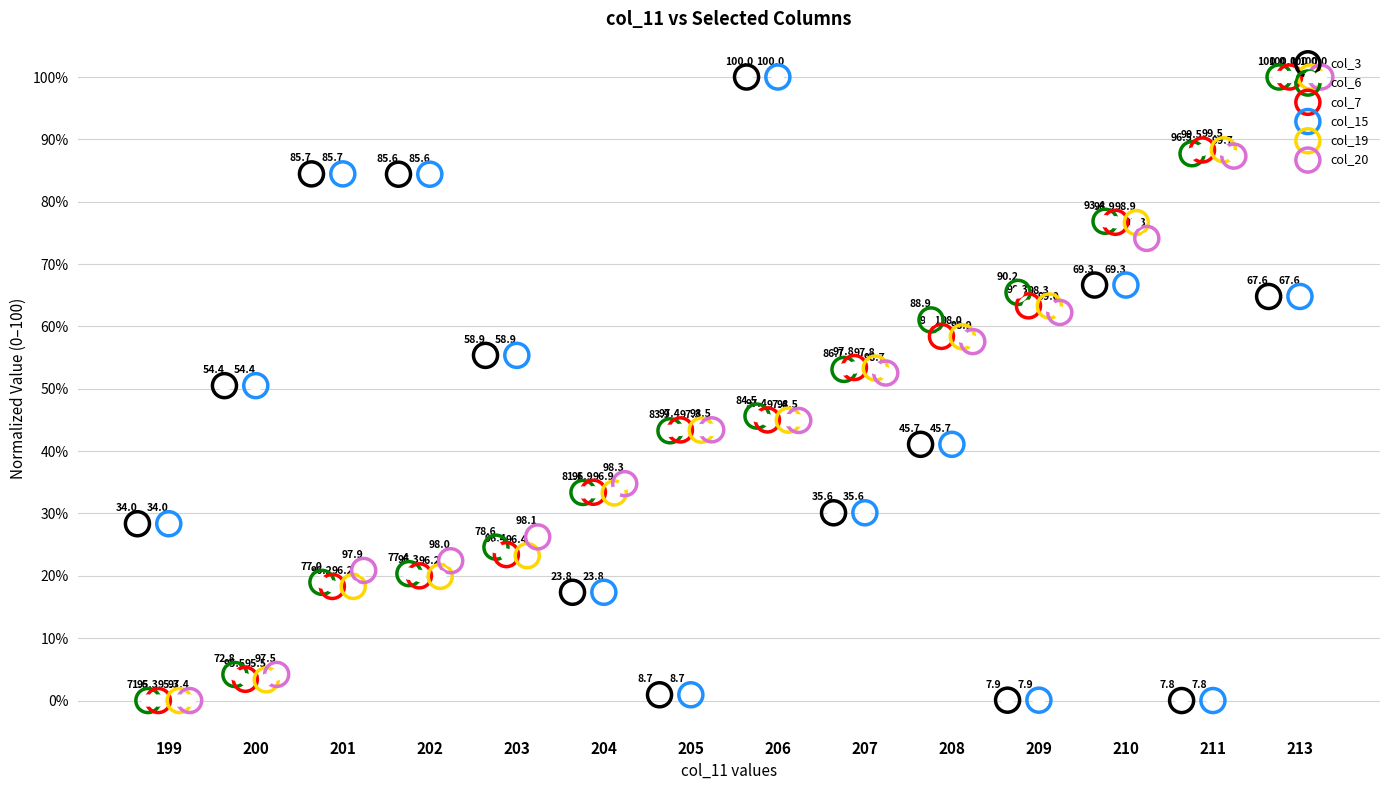

Which series contains the highest Y value?

col_3